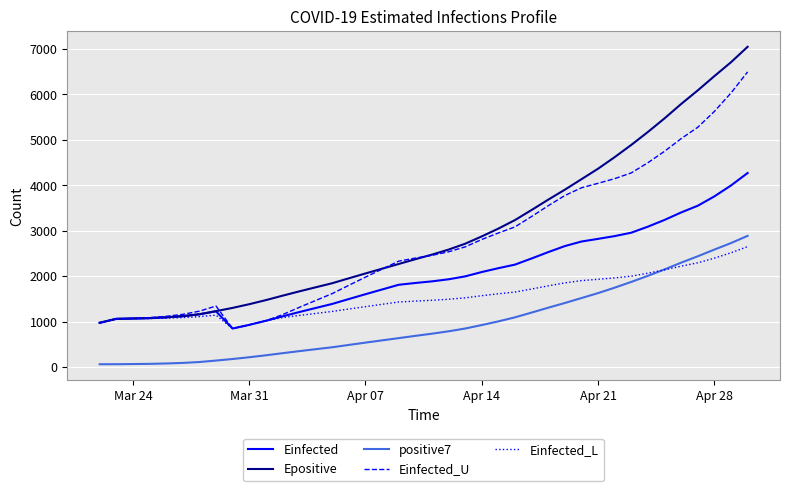

True or false: positive7 and Einfected_L cross at least once.

True